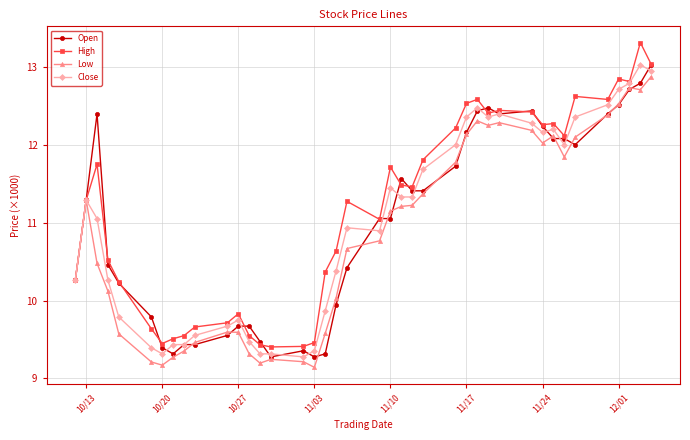

What is the greatest value displayed?

13.3